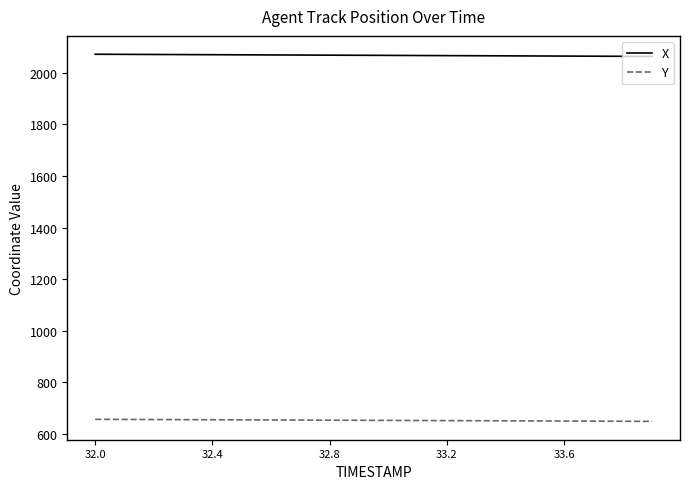

True or false: X and Y cross at least once.

False